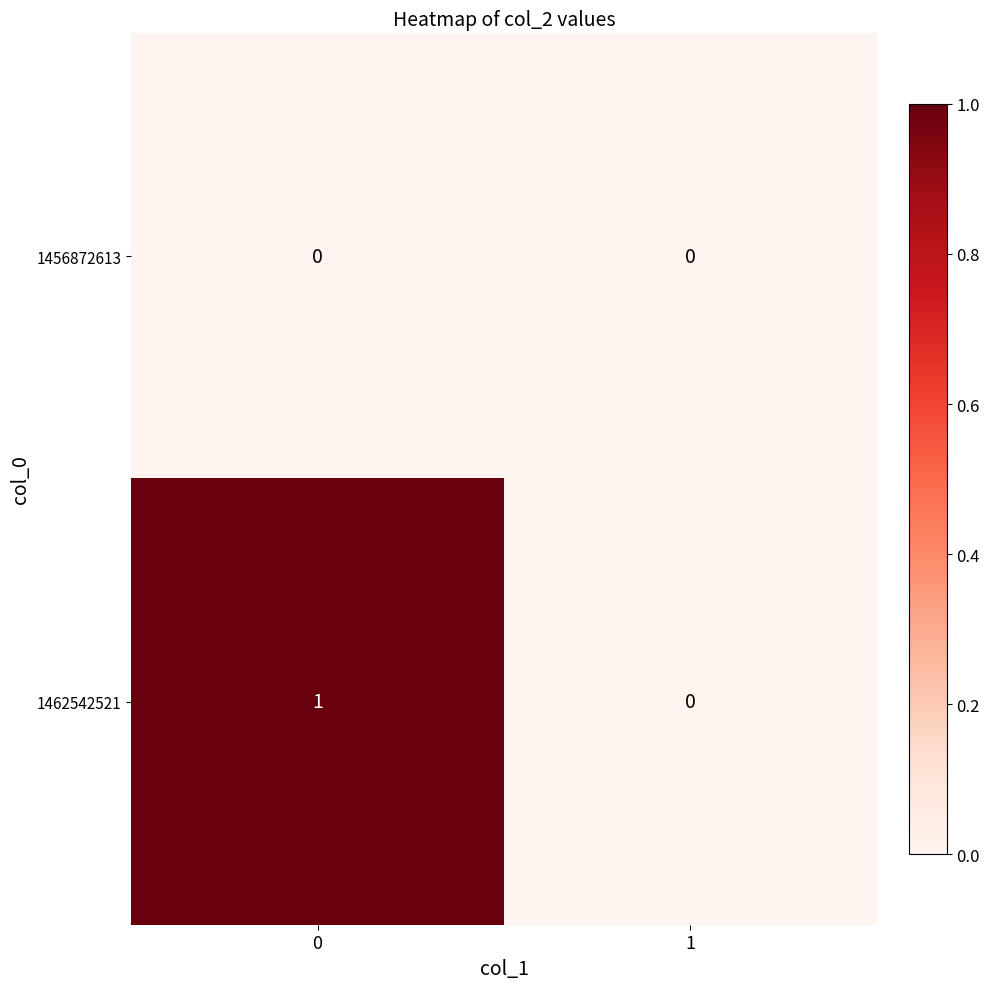

At 0, list the series in order from smallest to largest.

1456872613, 1462542521